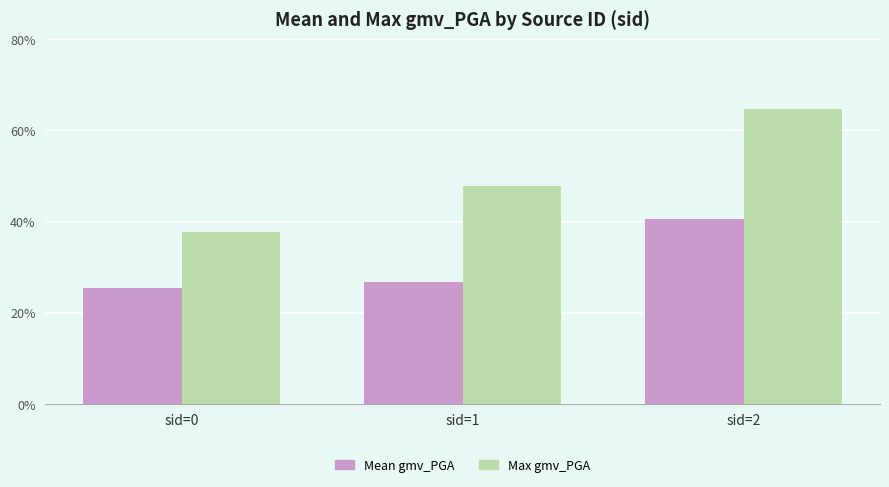

List the labels in order of Mean gmv_PGA value, largest first.

sid=2, sid=1, sid=0